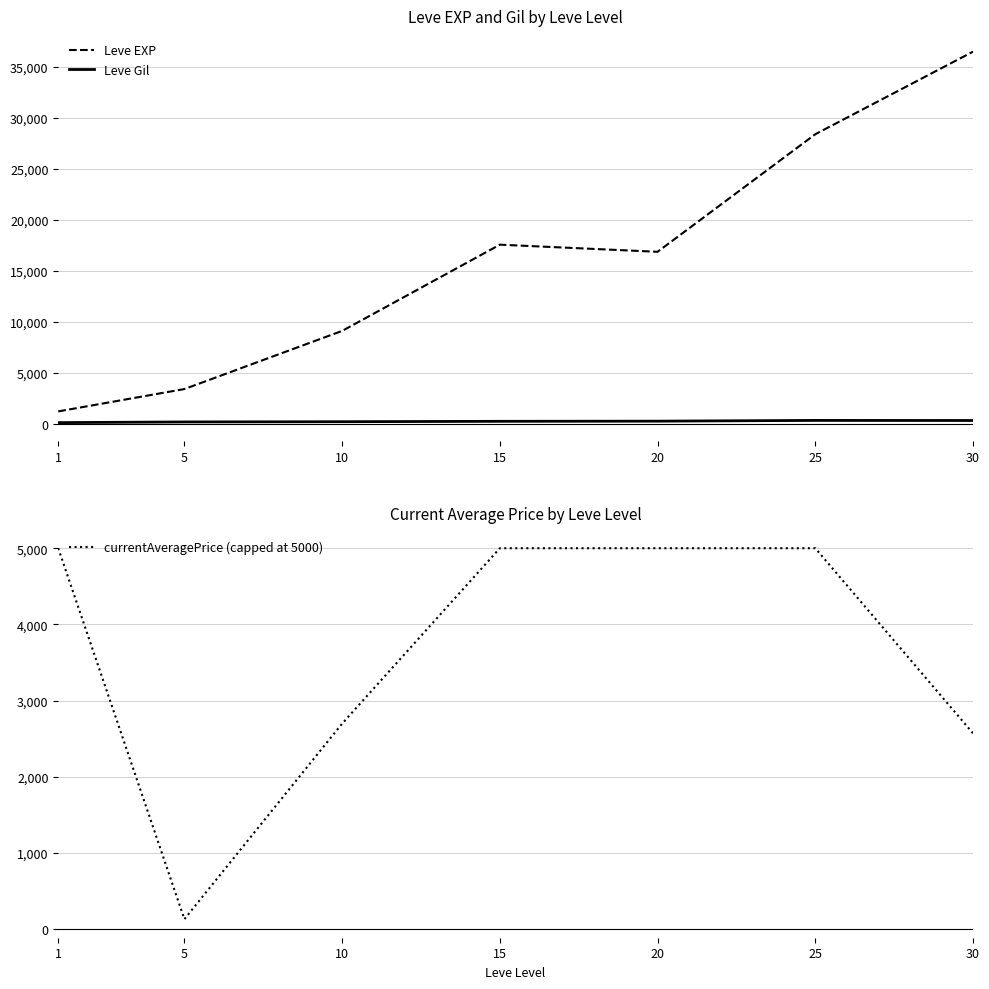

Which series has the largest total across all categories?

Leve EXP